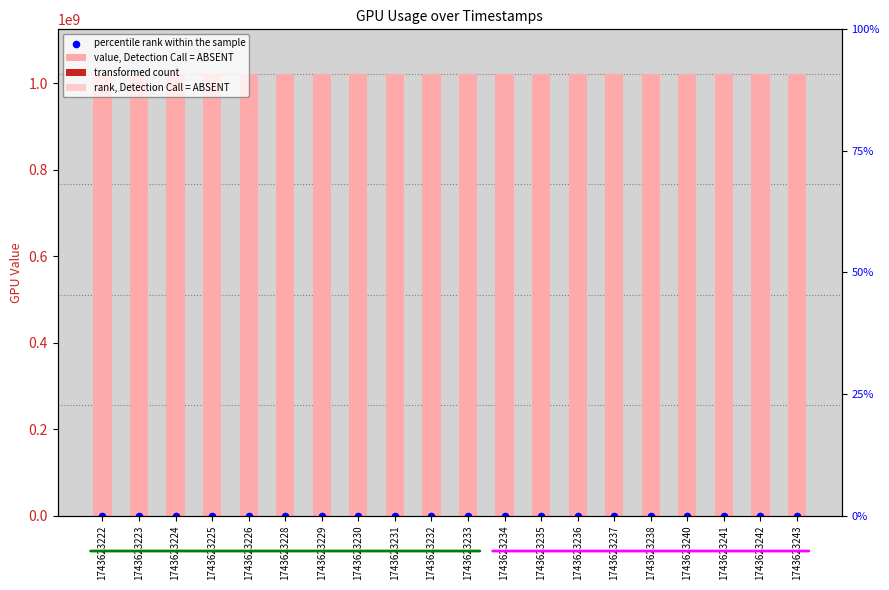

At which category is the sum across all series the highest?

1743623234